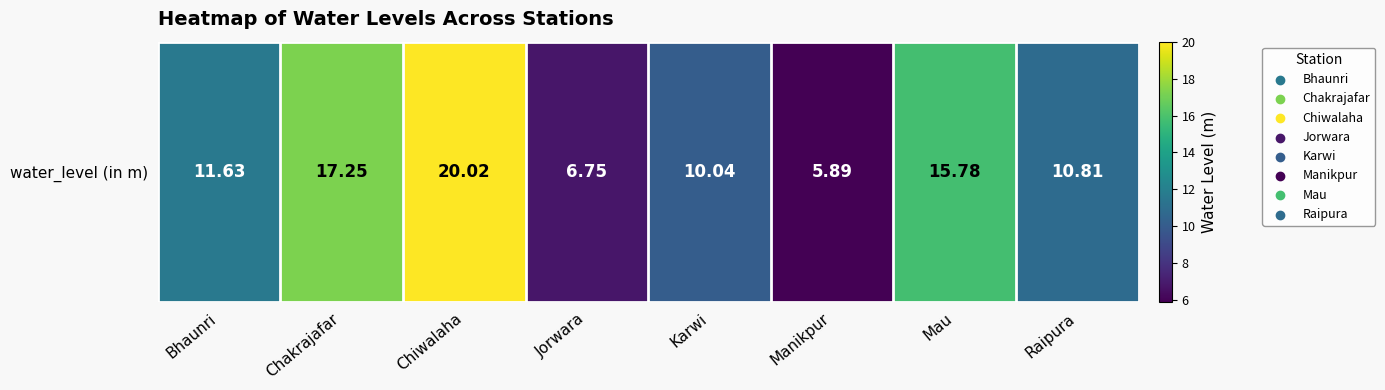

The chart shows a value of 17.2 at Chakrajafar. True or false?

True